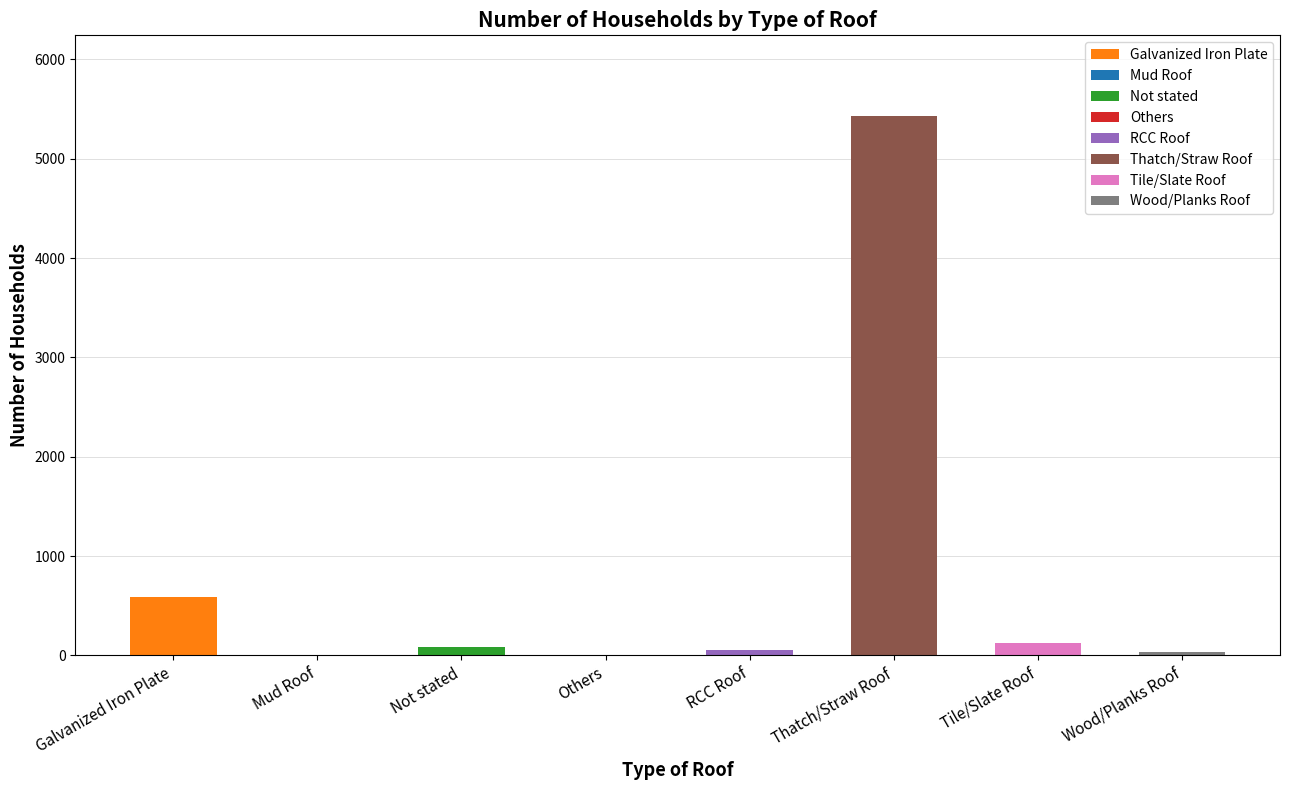

Between Wood/Planks Roof and Thatch/Straw Roof, which is larger?

Thatch/Straw Roof